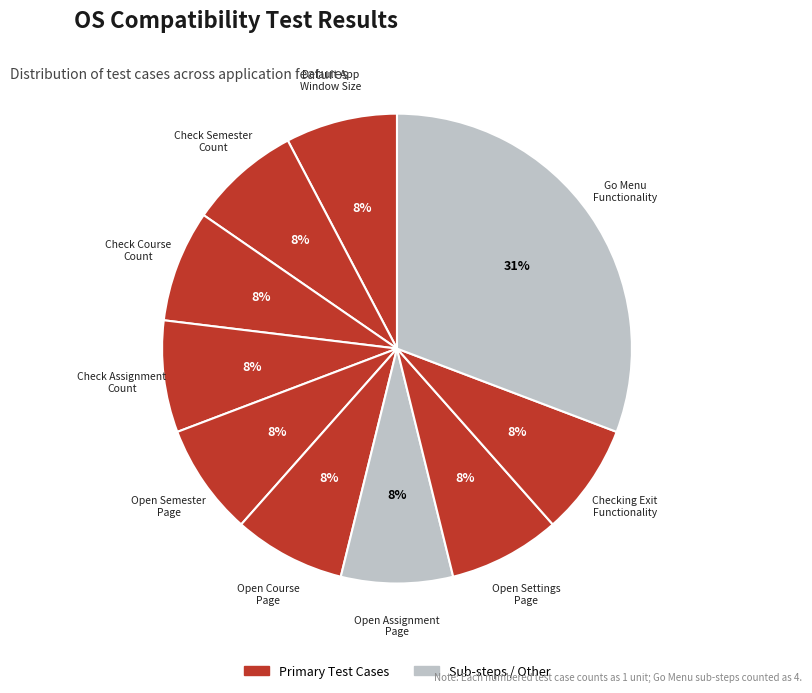

Is there any slice that represents more than half of the pie?

No